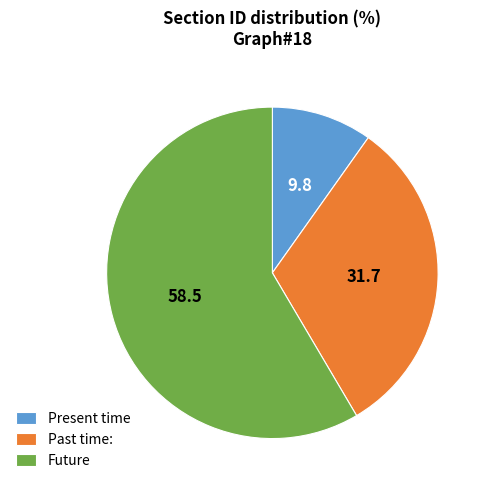

Which slice is the largest?

Future